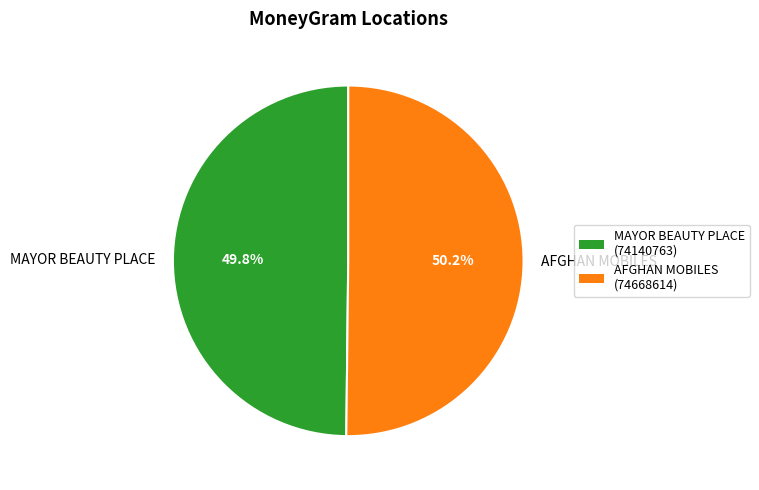

Does any single category account for the majority?

Yes